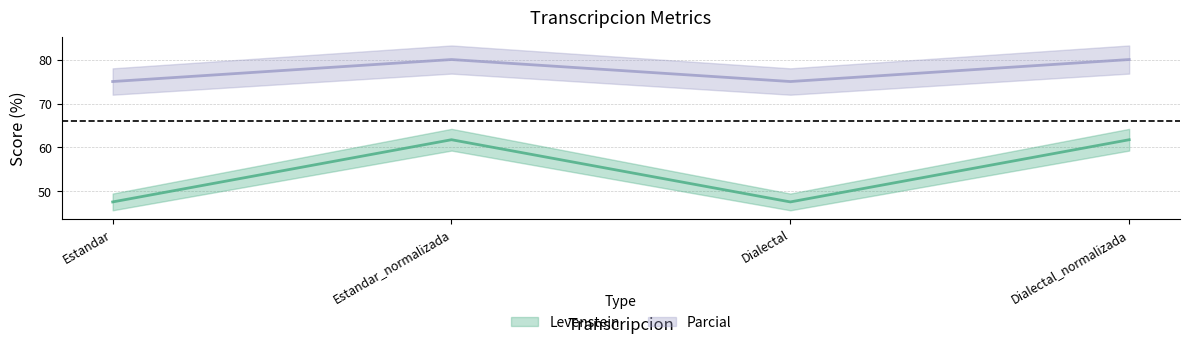

Is this an area chart (filled region under the line)?

No